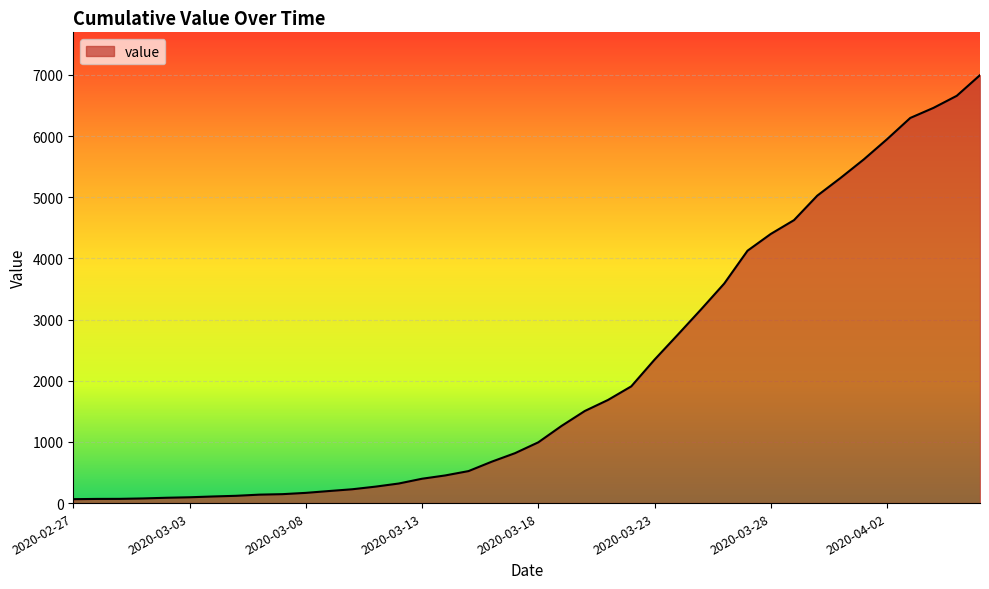

What is the maximum value shown in the chart?

6995